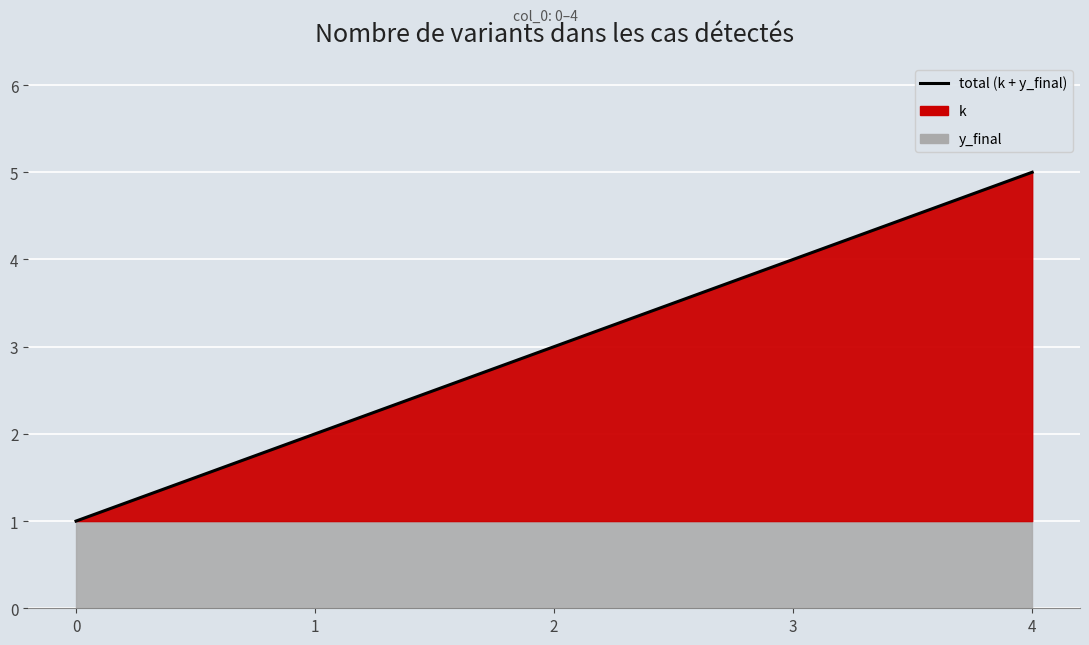

What is the approximate value at 2?

3